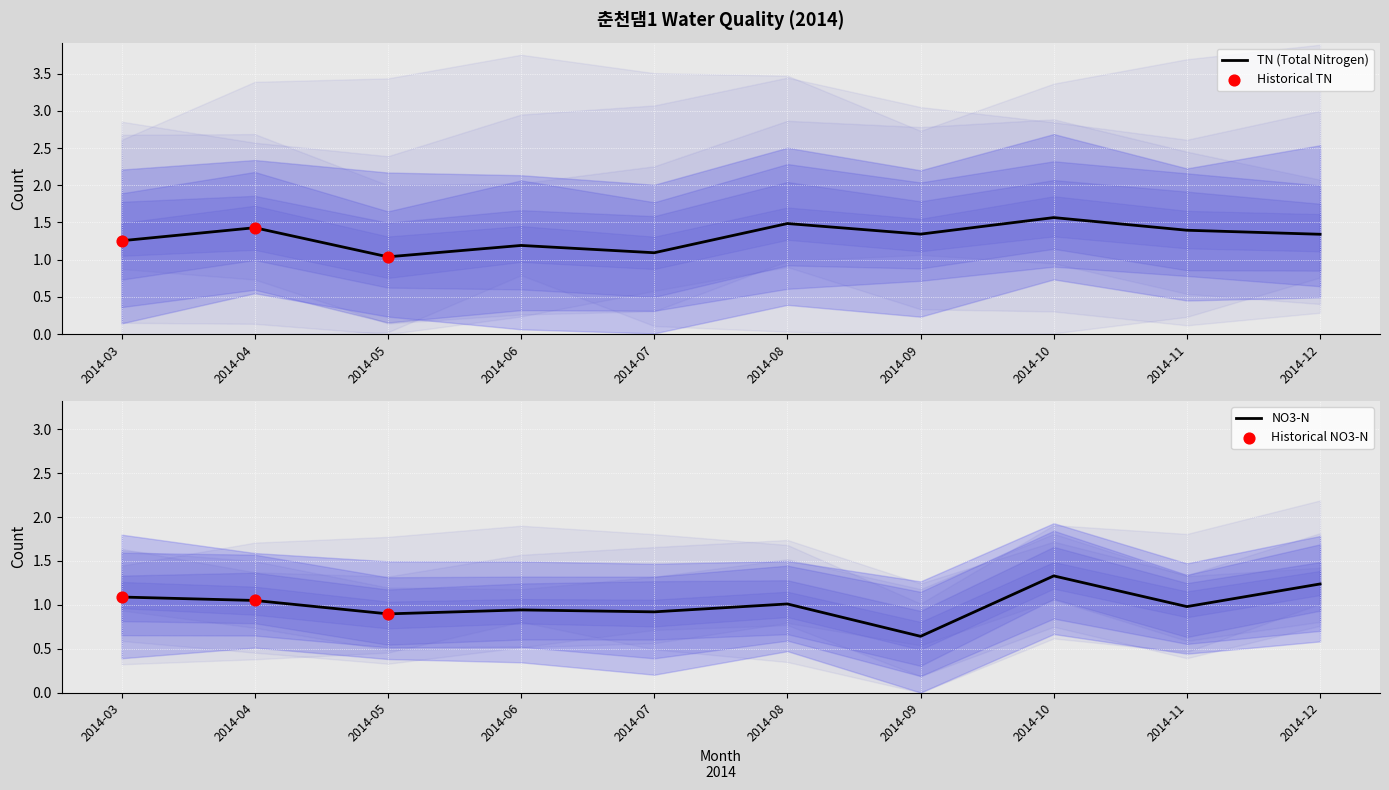

Which series contains the highest Y value?

tn